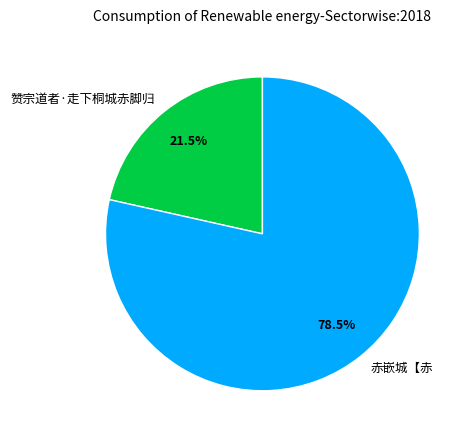

Count the number of slices in the pie.

2